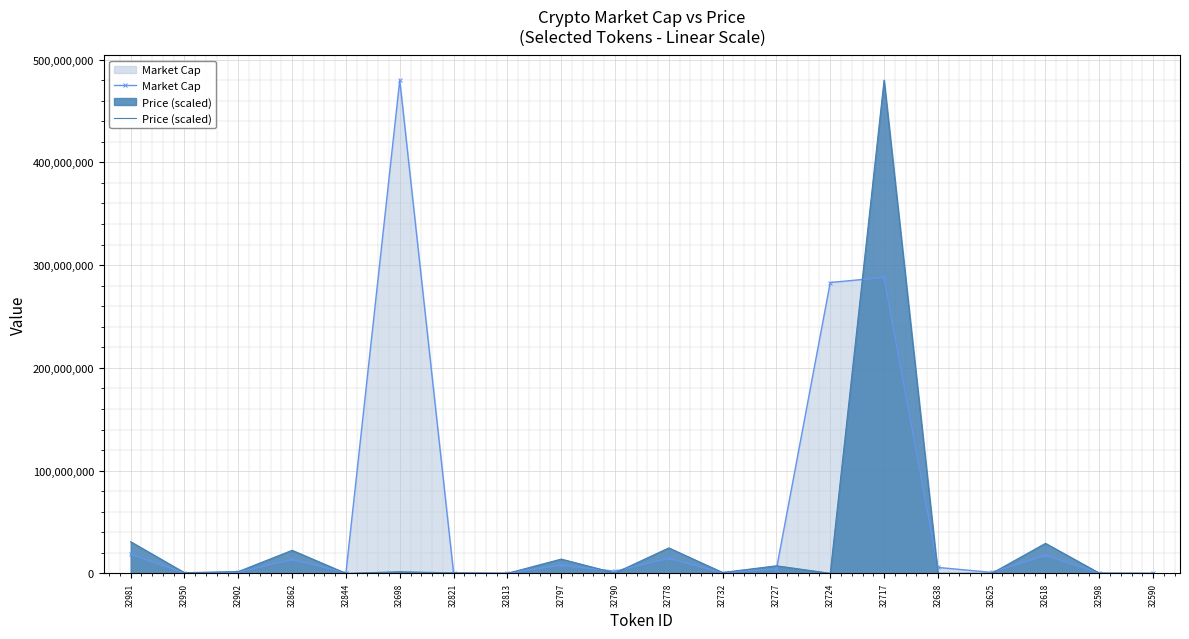

What is the spread (max minus min) of values at 32862?

8935229.5